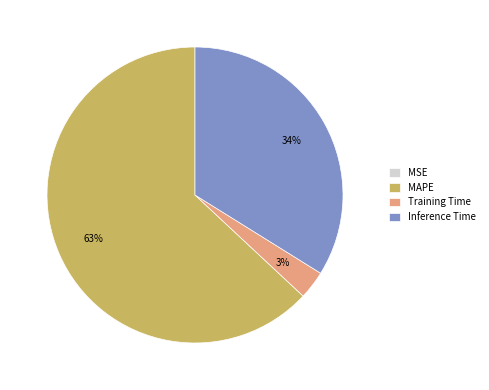

Do MAPE and Inference Time together represent more than half of the pie?

Yes